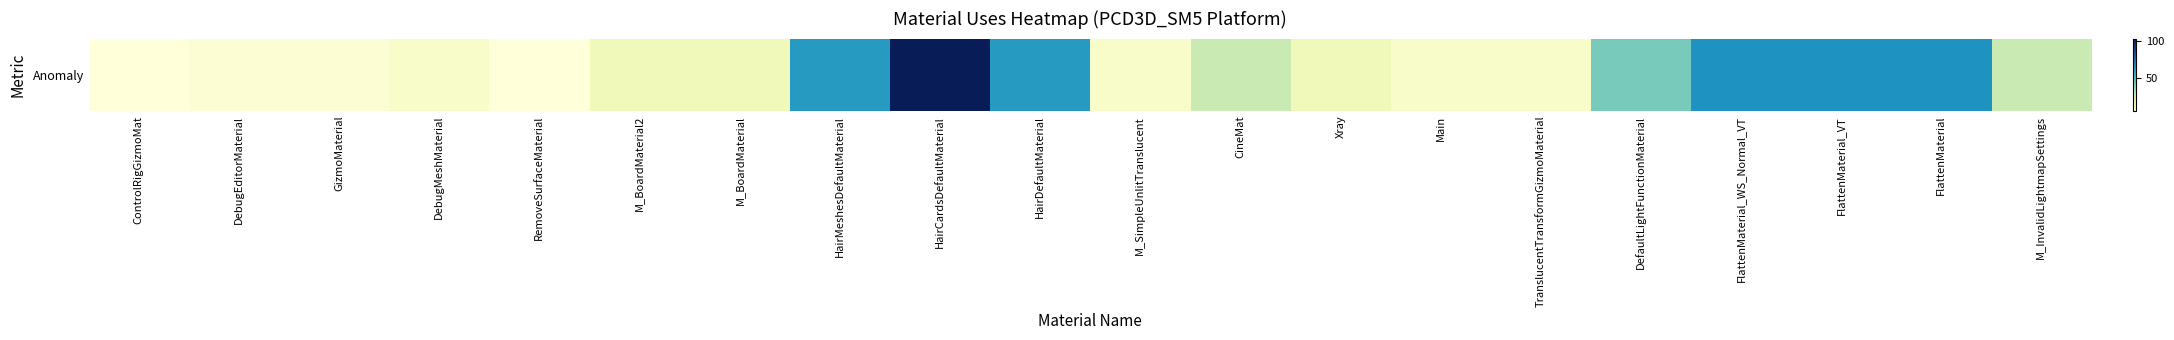

Rank the categories by value from highest to lowest.

HairCardsDefaultMaterial, FlattenMaterial_WS_Normal_VT, FlattenMaterial_VT, FlattenMaterial, HairMeshesDefaultMaterial, HairDefaultMaterial, DefaultLightFunctionMaterial, CineMat, M_InvalidLightmapSettings, M_BoardMaterial2, M_BoardMaterial, Xray, DebugMeshMaterial, M_SimpleUnlitTranslucent, Main, TranslucentTransformGizmoMaterial, DebugEditorMaterial, GizmoMaterial, ControlRigGizmoMat, RemoveSurfaceMaterial